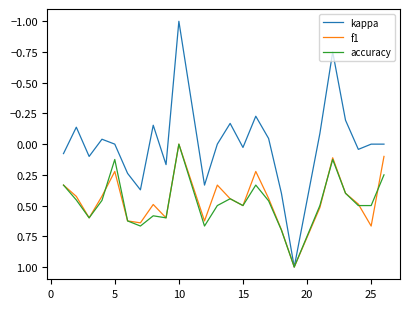

What is the greatest value displayed?

1.0